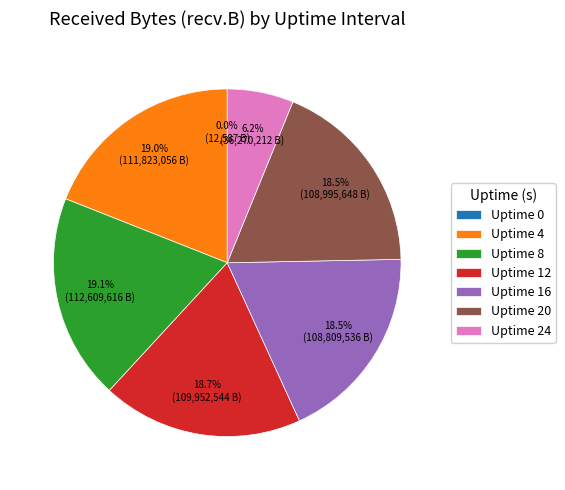

Is there any slice that represents more than half of the pie?

No